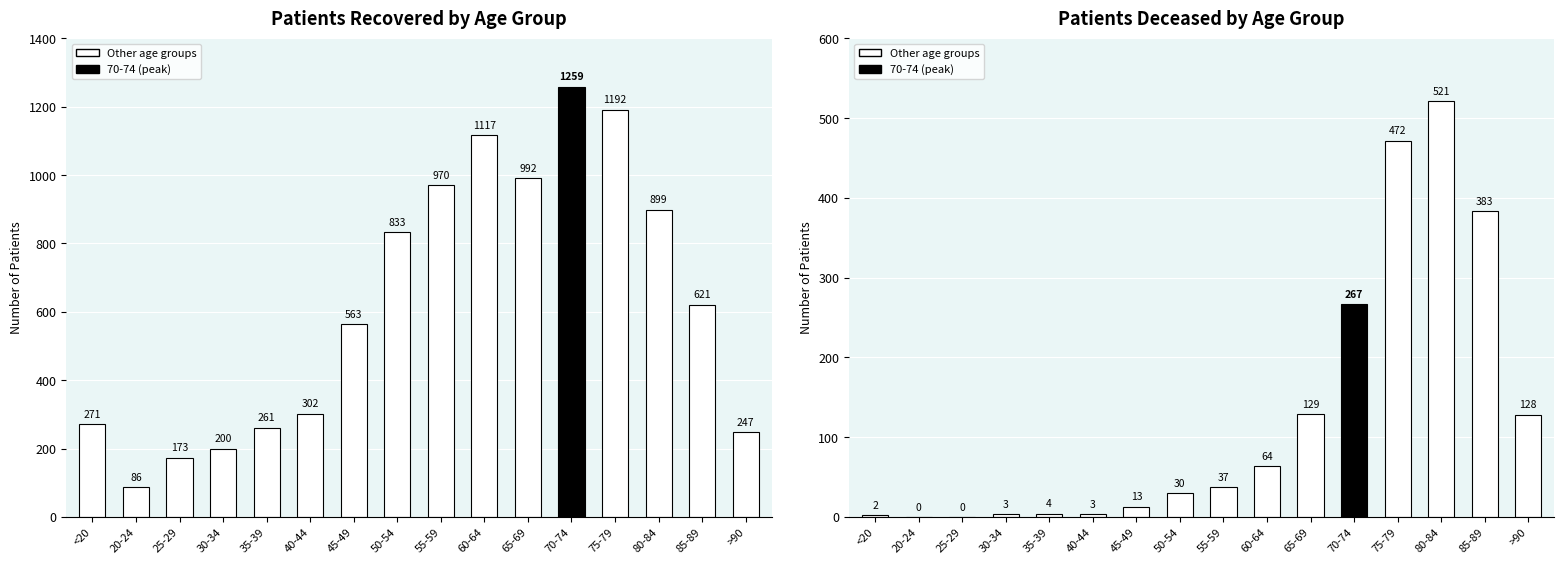

At which label does patients_deceased reach its minimum?

20-24